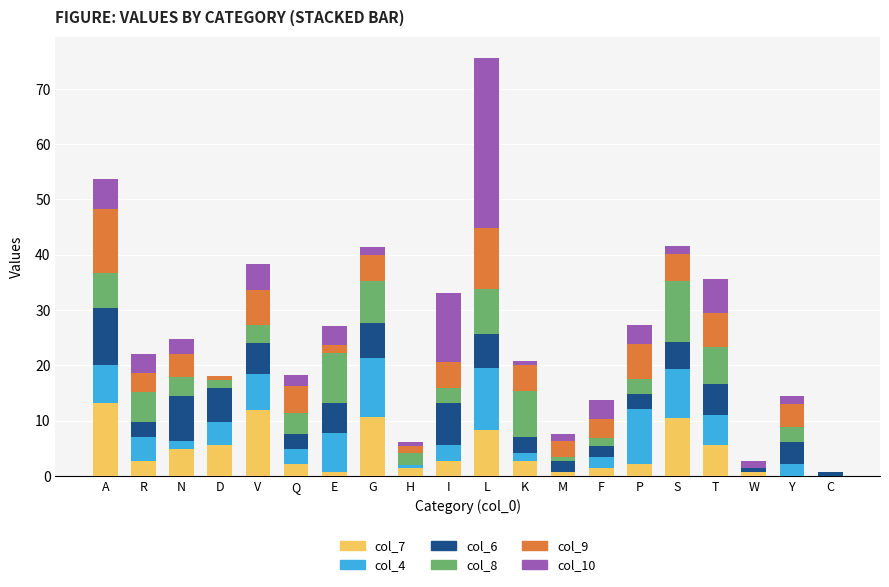

At which category is the sum across all series the highest?

L